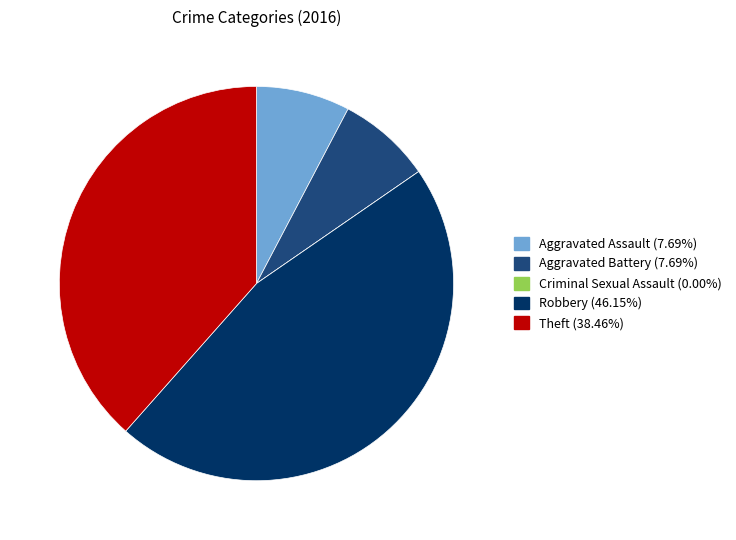

Which slice is the largest?

Robbery